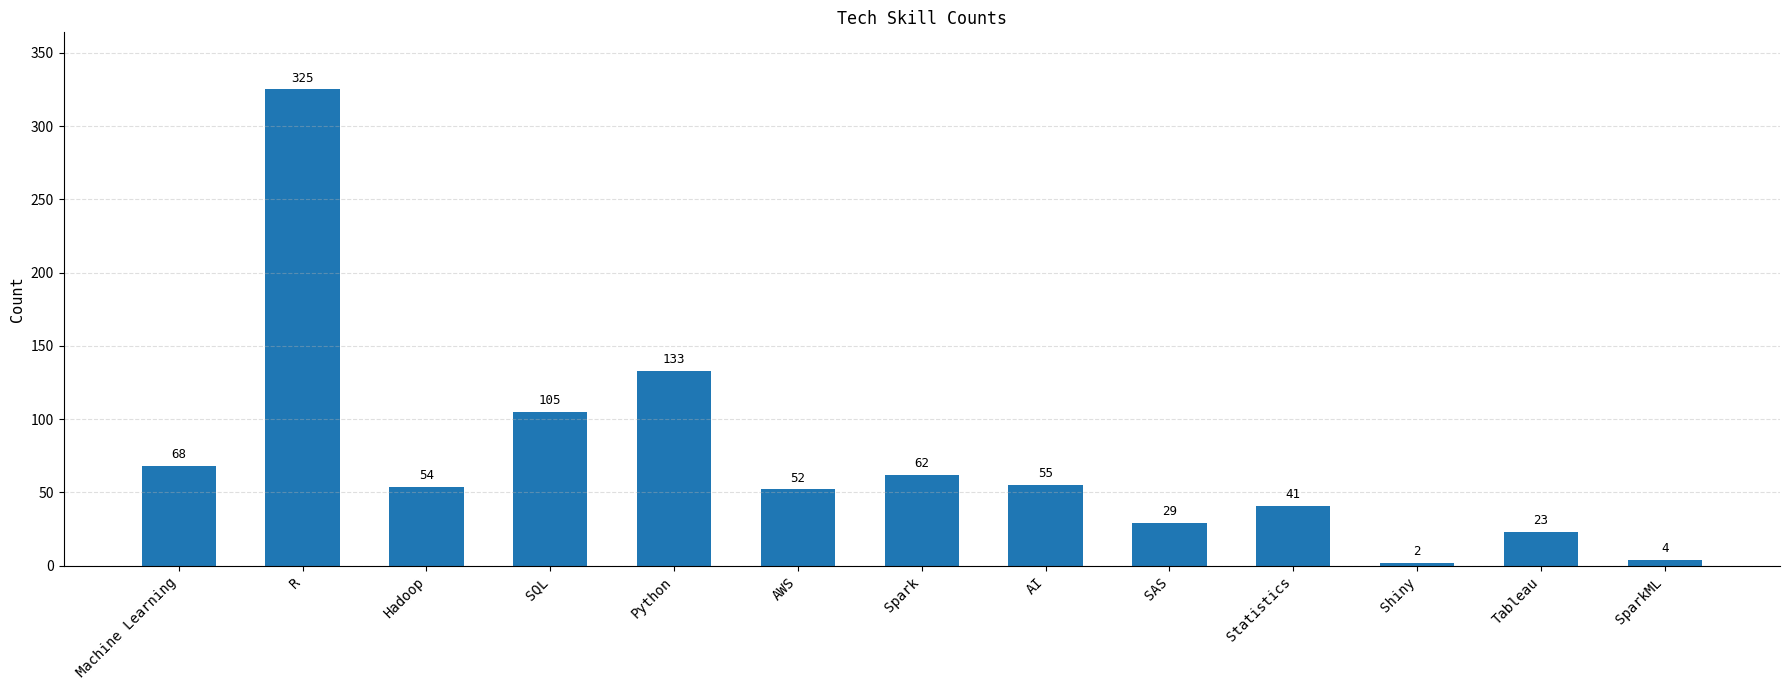

Which has a higher value, SAS or Spark?

Spark